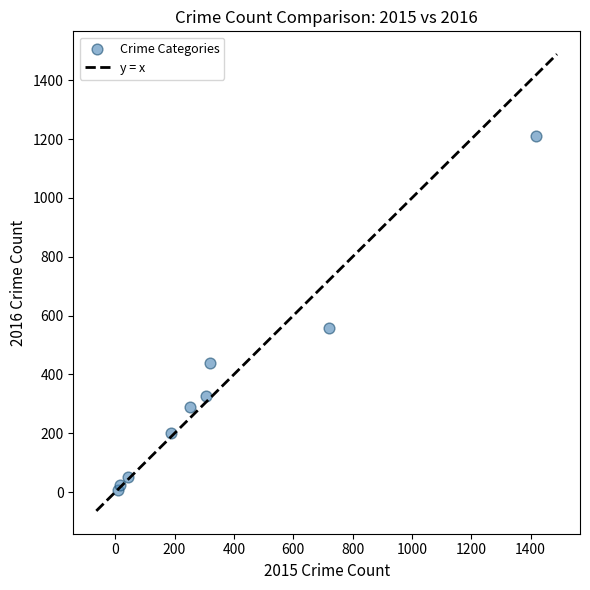

What Y value in the scatter plot is closest to 609?

558